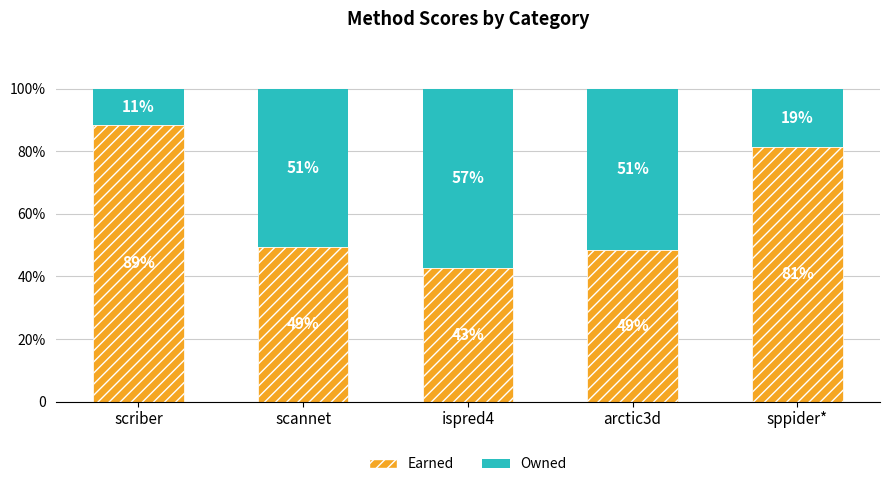

What are all the series names shown in the legend?

Earned, Owned